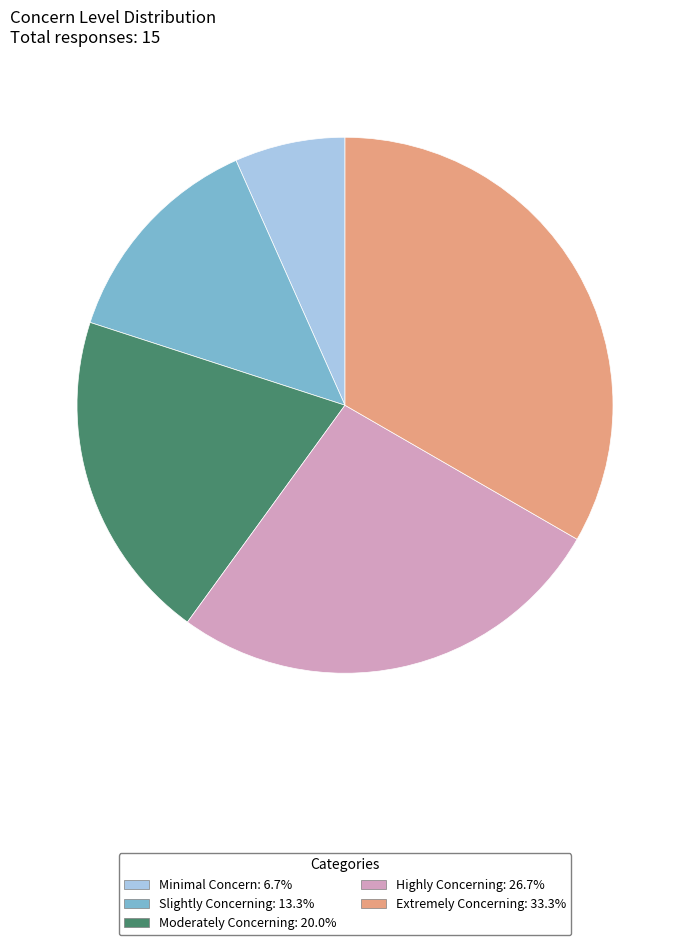

Do Moderately Concerning: 20.0% and Slightly Concerning: 13.3% together represent more than half of the pie?

No